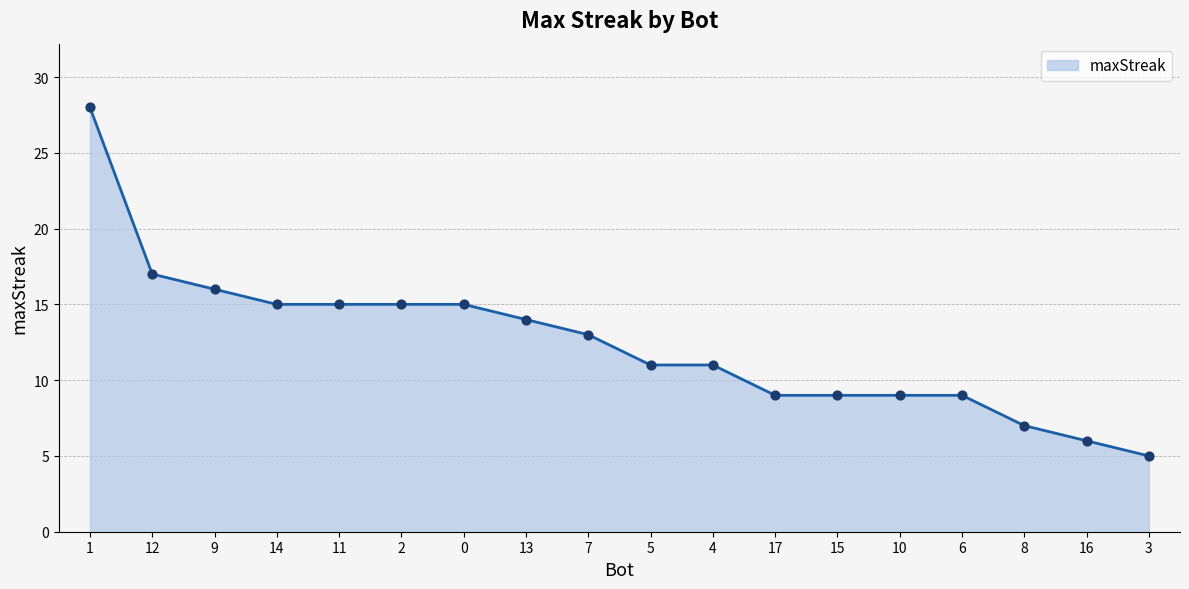

Which has a higher value, 15 or 1?

1